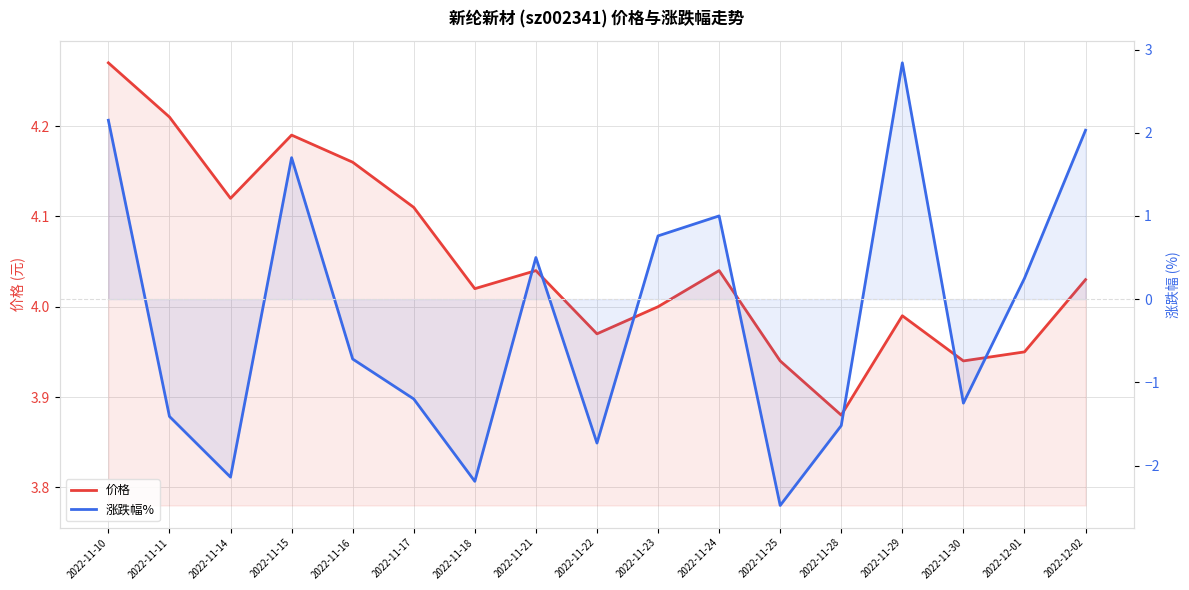

What is the sum of the 涨跌幅% values at 2022-11-11 and 2022-11-22?

-3.1